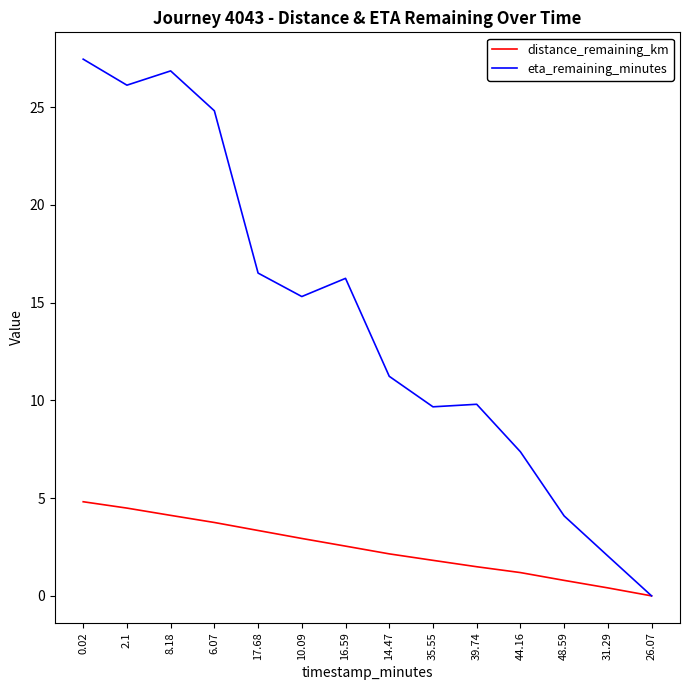

Is the value of distance_remaining_km at 8.18 greater than the value of eta_remaining_minutes at 16.59?

No